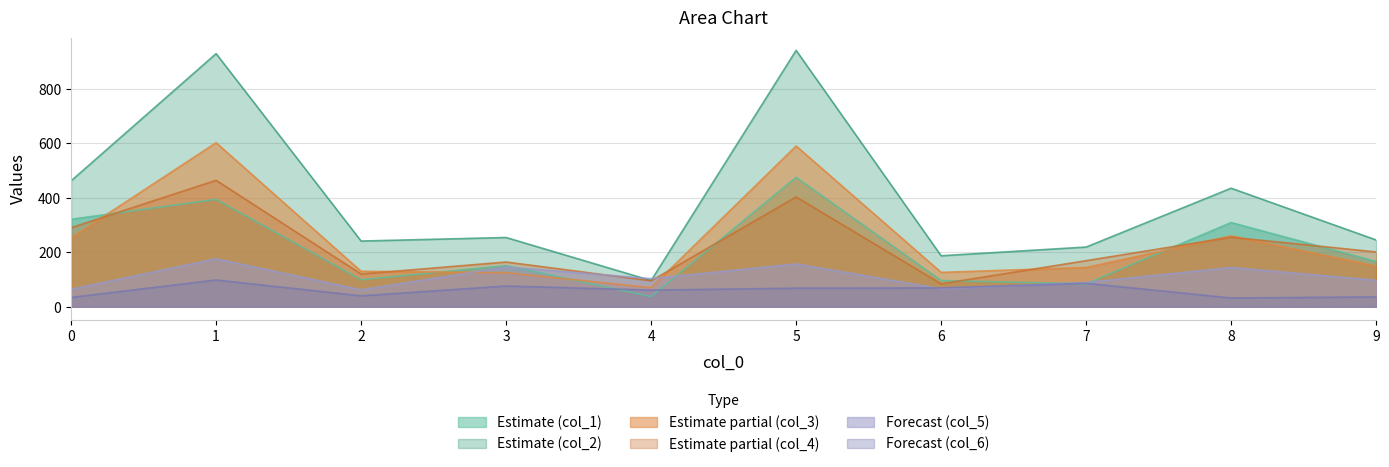

Does the chart have visible grid lines?

Yes